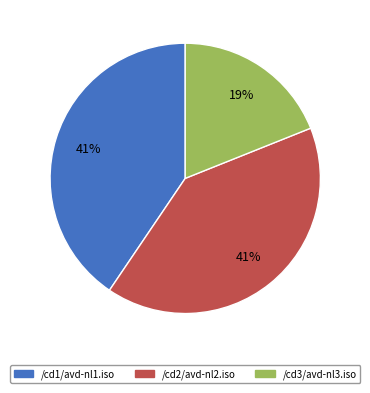

Is there any slice that represents more than half of the pie?

No